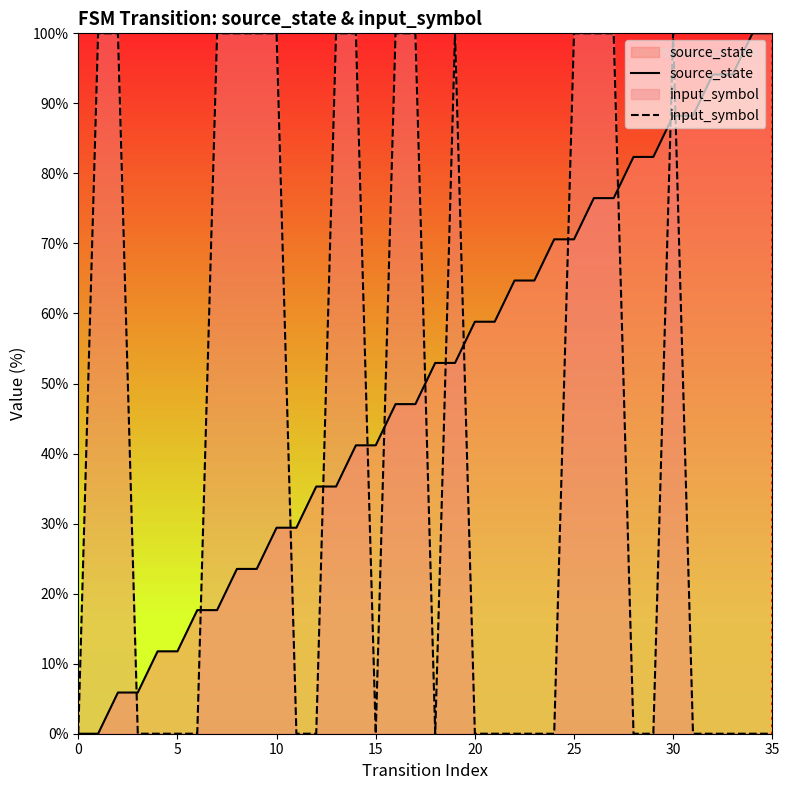

Which series has the largest total across all categories?

source_state